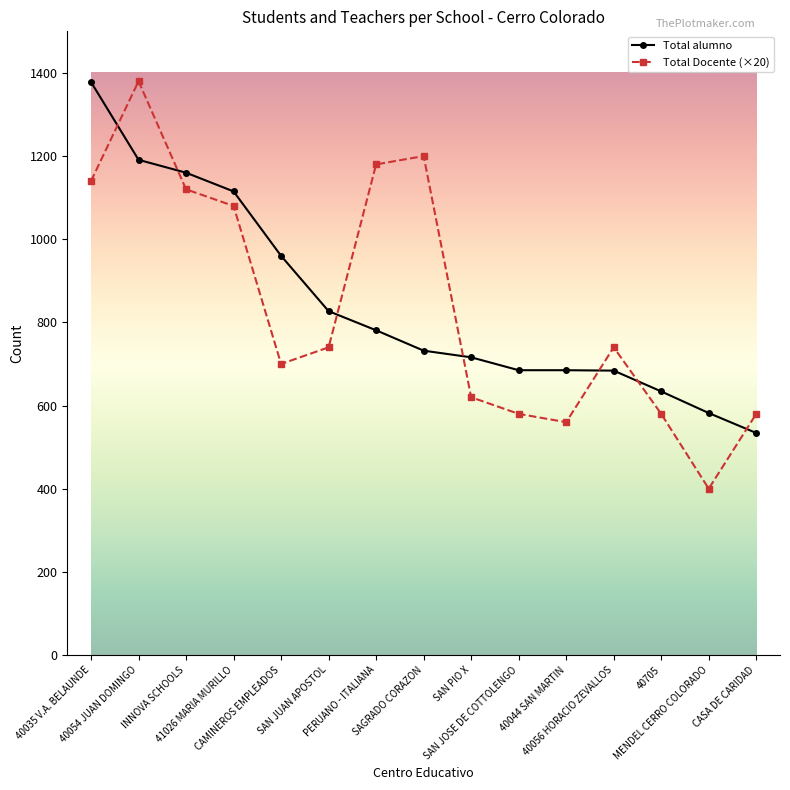

What is the spread (max minus min) of values at 40056 HORACIO ZEVALLOS?

56